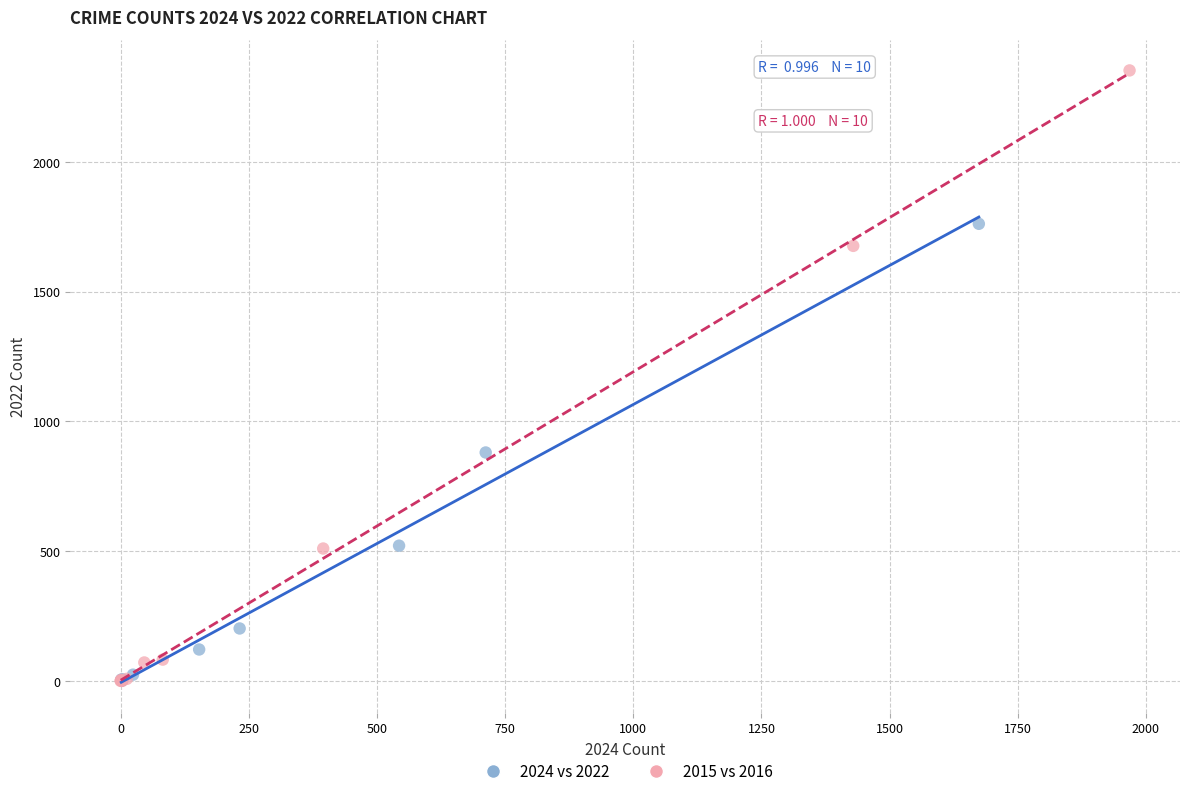

Which series contains the highest Y value?

2015 vs 2016